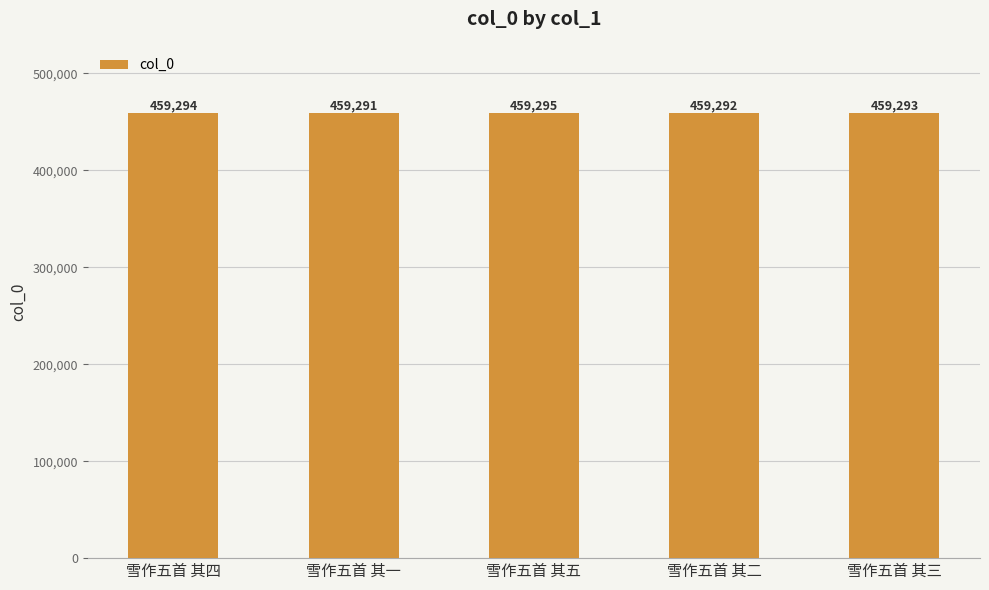

What is the maximum value shown in the chart?

459295